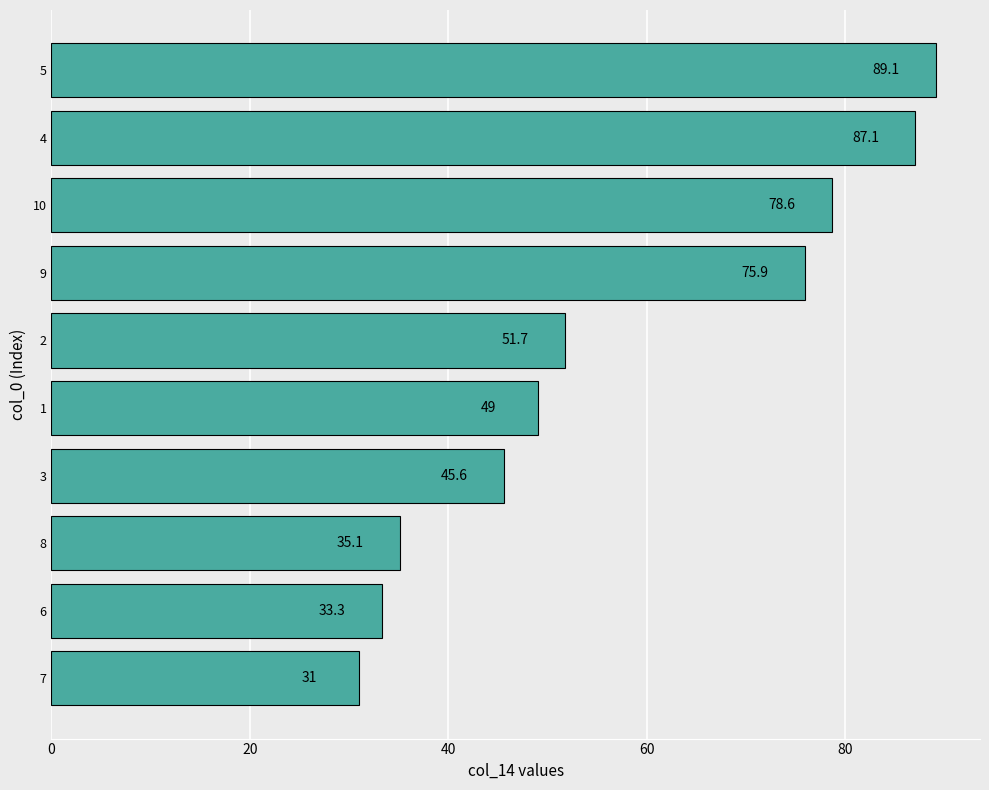

Which has a higher value, 9 or 6?

9